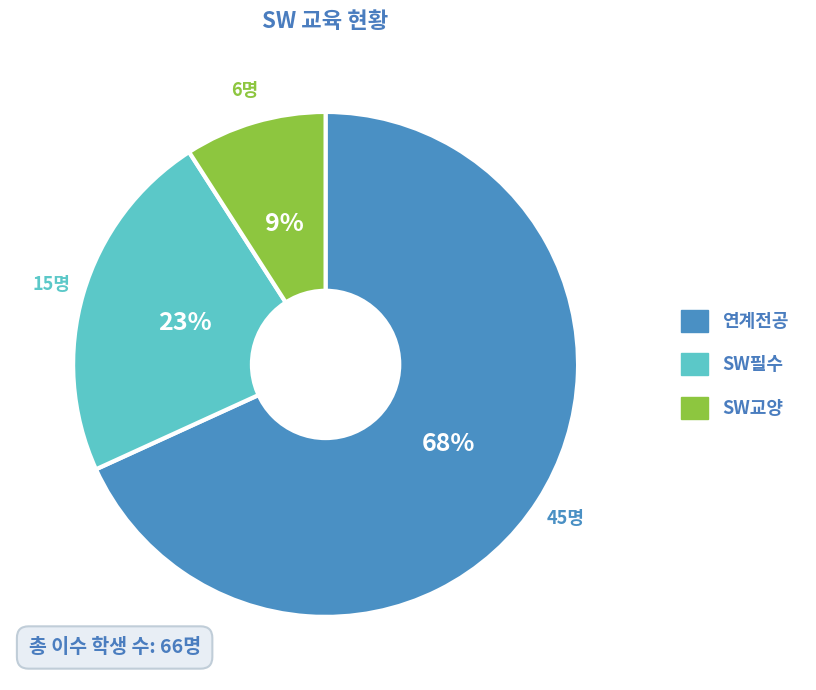

Is it true that SW필수 is 23% of the pie?

True